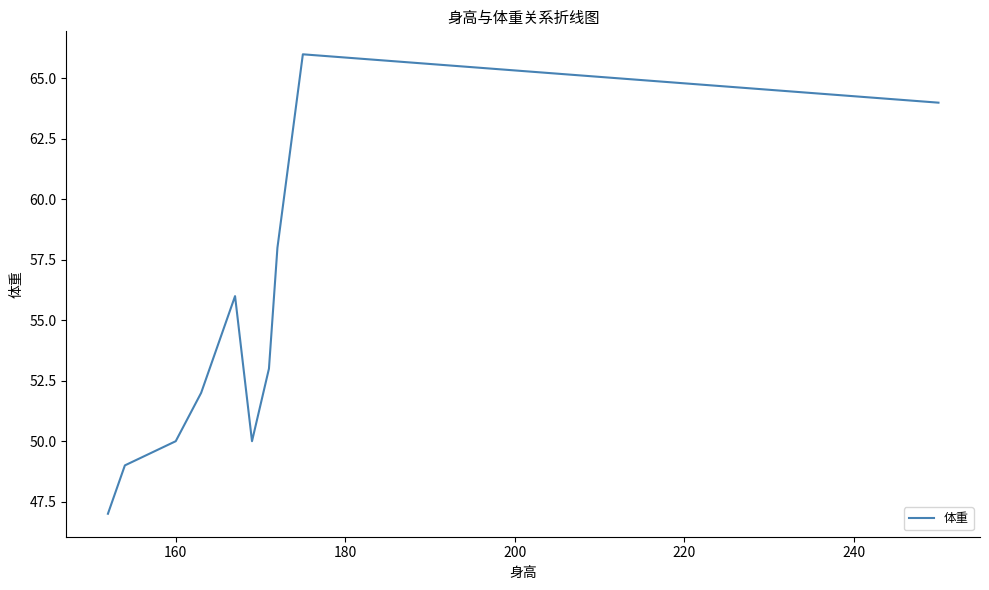

What is the difference between the maximum and minimum values?

19